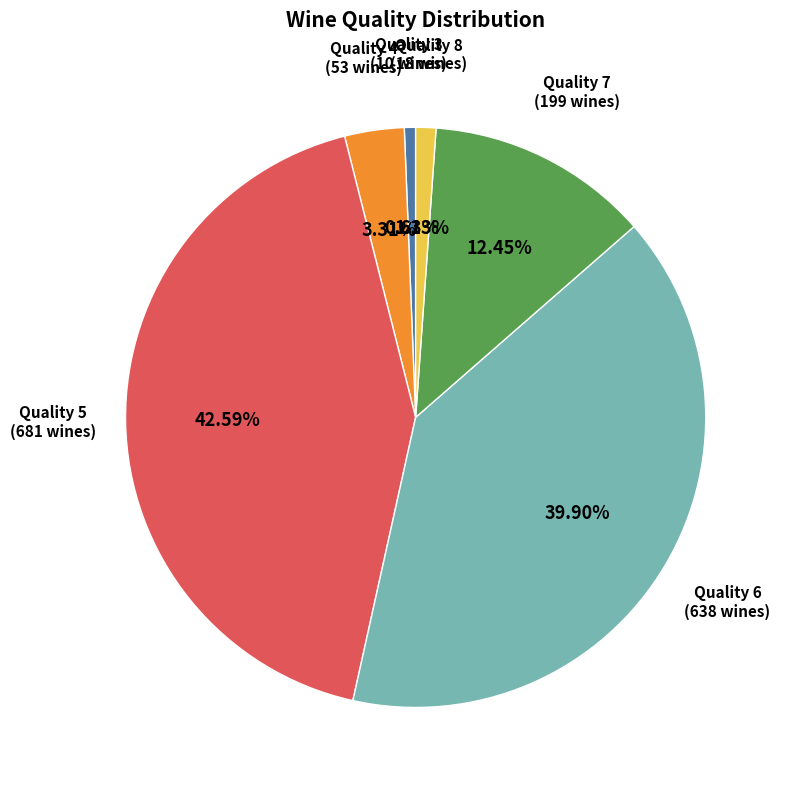

Does any single category account for the majority?

No